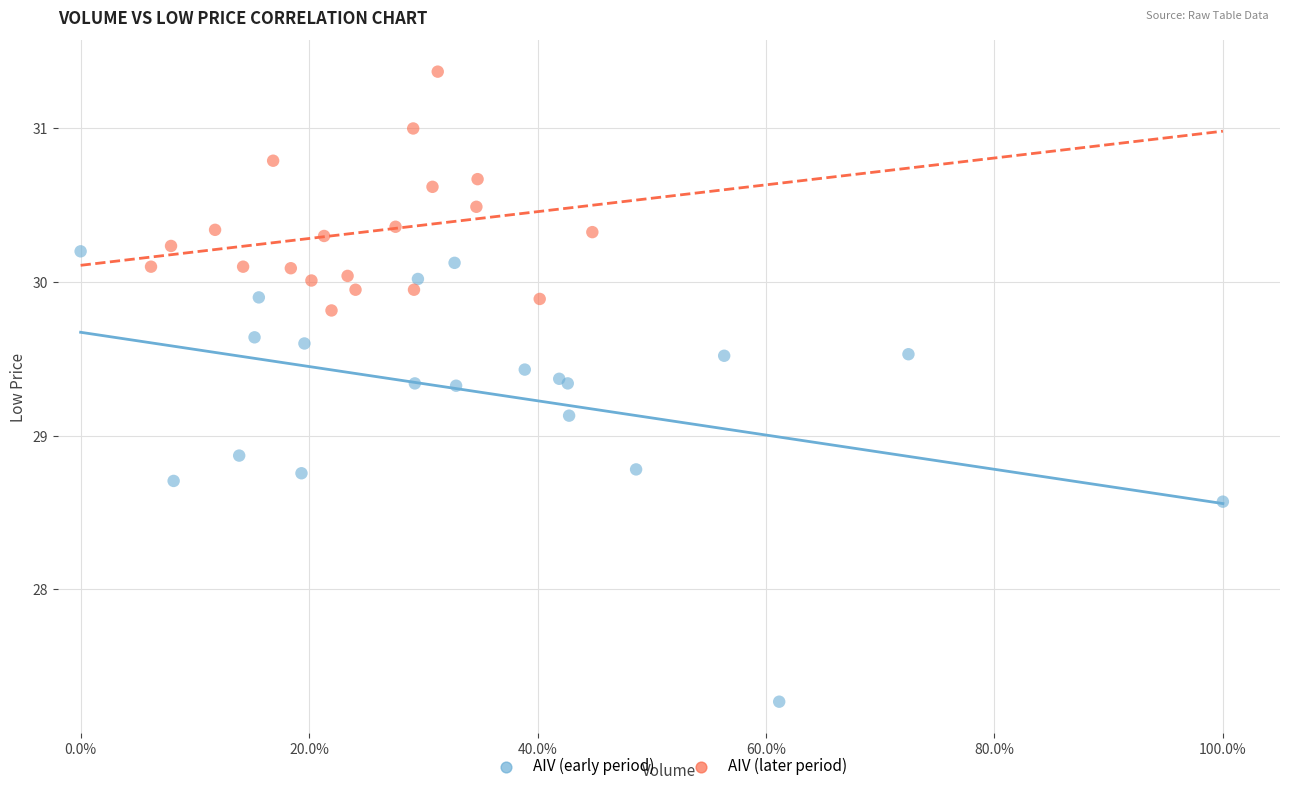

Which series contains the highest Y value?

AIV (later period)